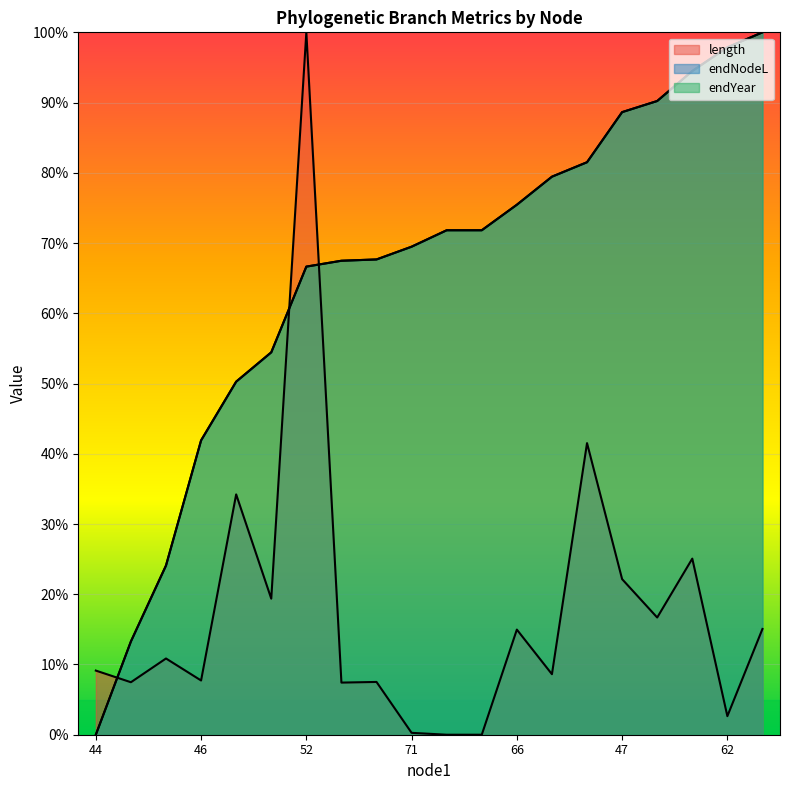

What is the difference between the maximum and minimum values in the endYear series?

1.0